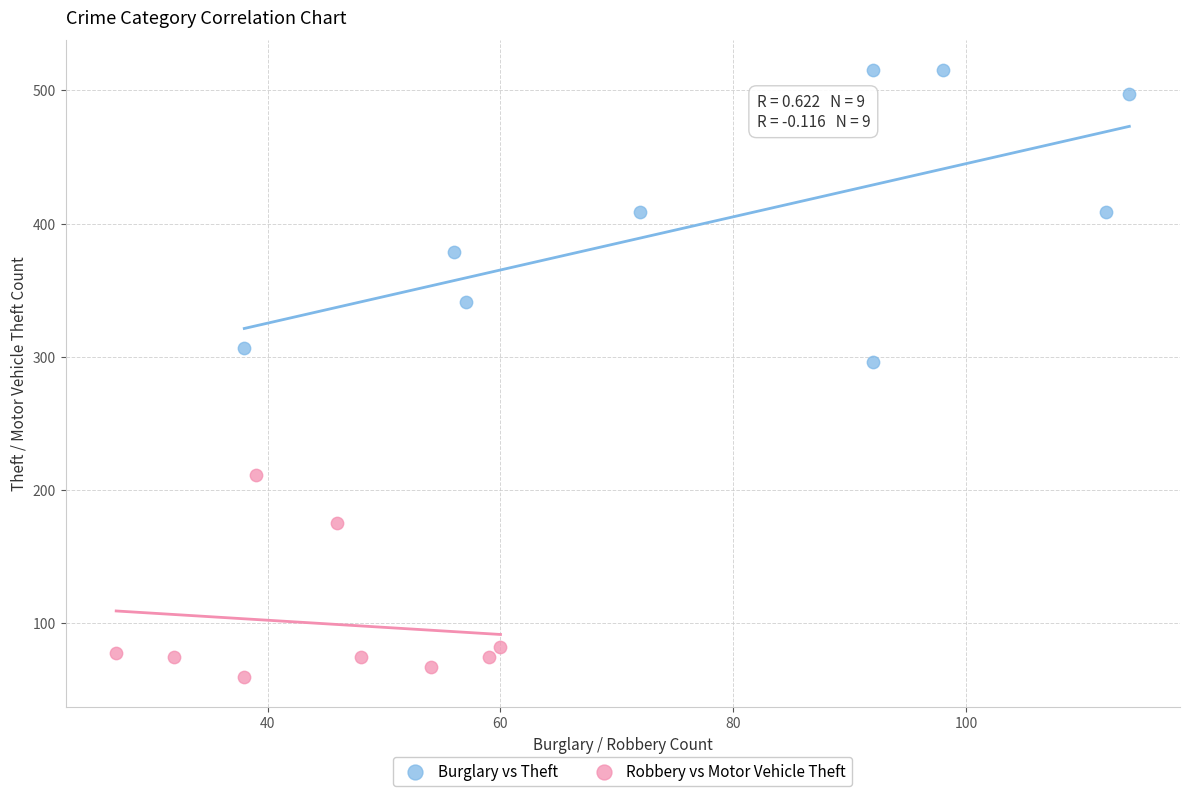

Which series contains the lowest Y value?

Robbery vs Motor Vehicle Theft